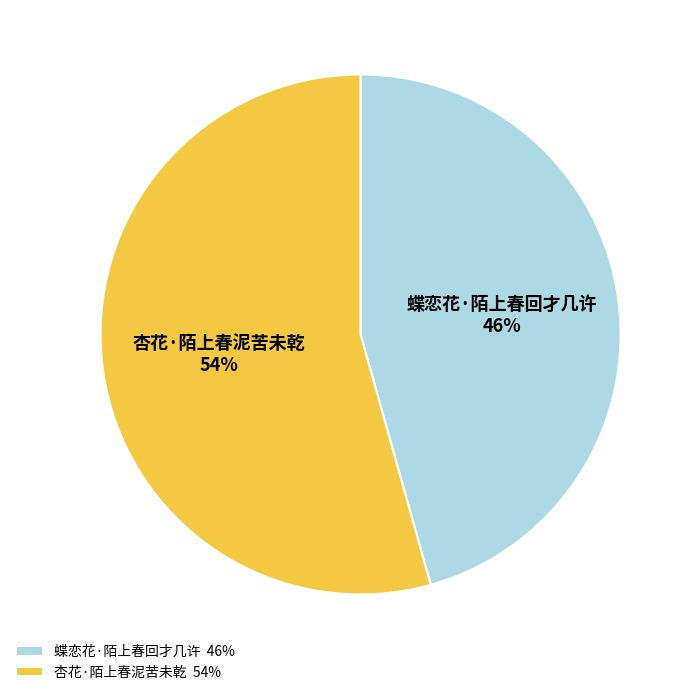

How many slices are in this pie chart?

2